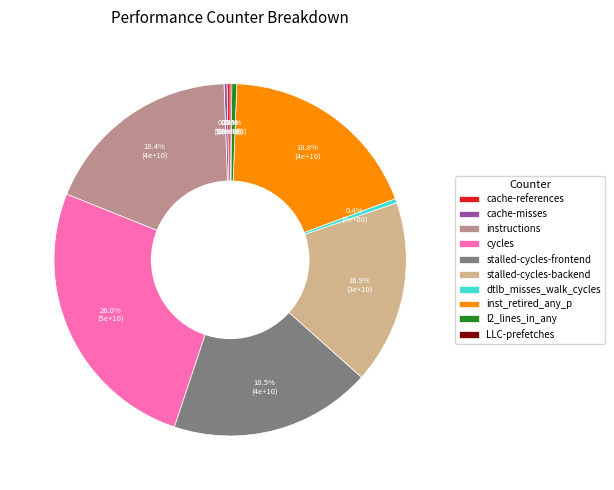

Does l2_lines_in_any account for over 50% of the chart?

No